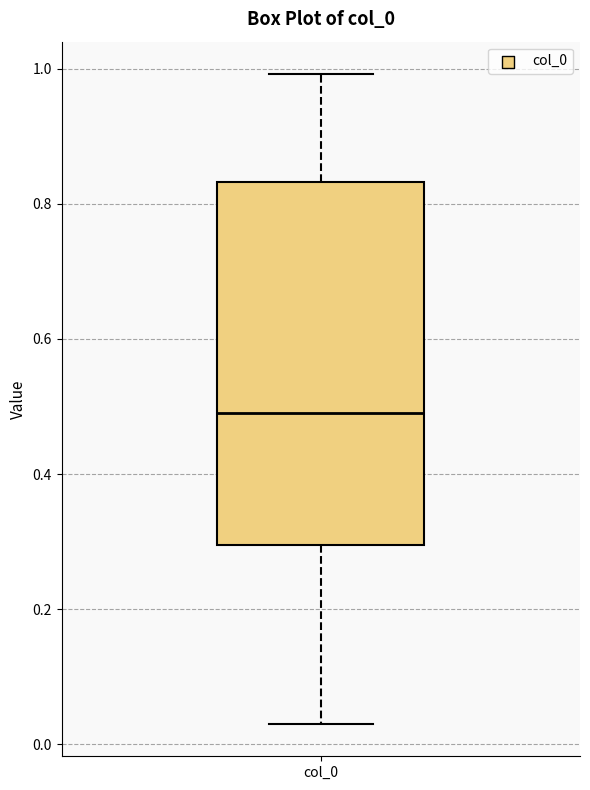

Where does the lower whisker of the box for col_0 end on the y-axis? The values are not printed on the chart, so give them approximately, as read against the axis.

0.04